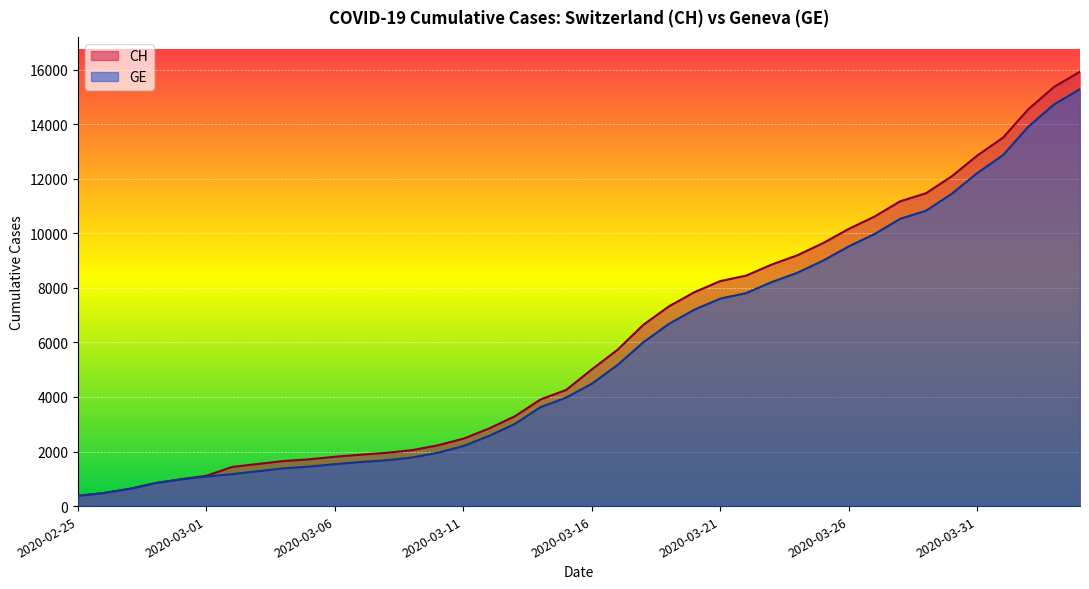

What is the difference between the GE values at 2020-03-16 and 2020-03-20?

2720